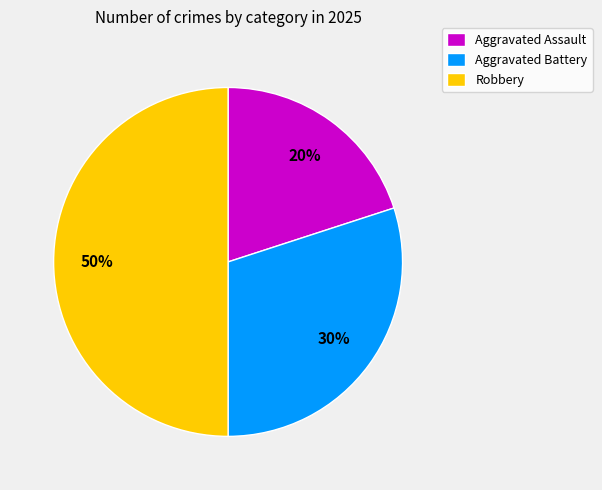

Count the number of slices in the pie.

3